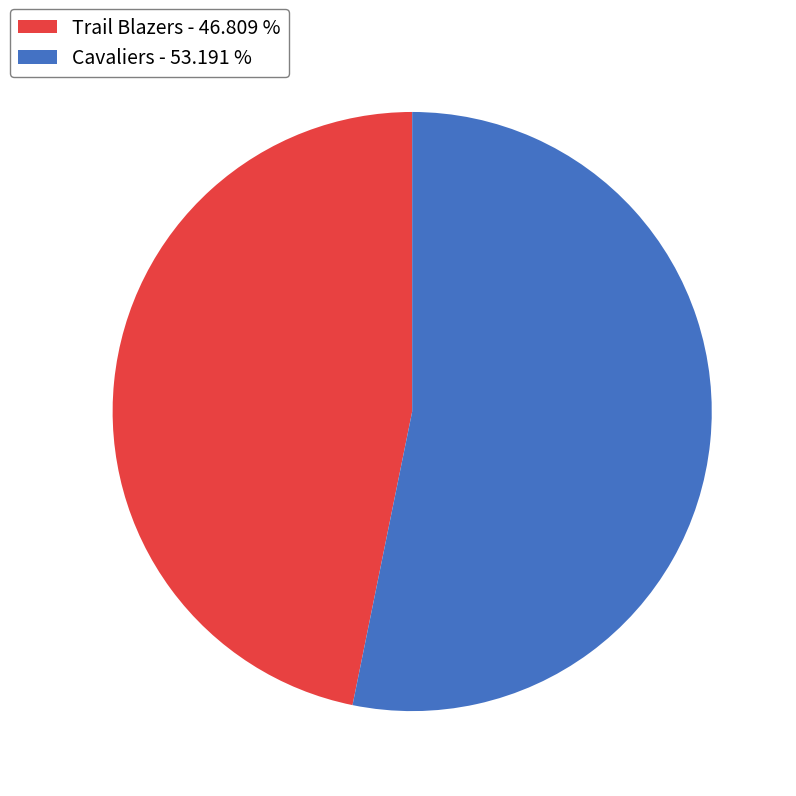

Do Trail Blazers - 46.809 % and Cavaliers - 53.191 % together represent more than half of the pie?

Yes